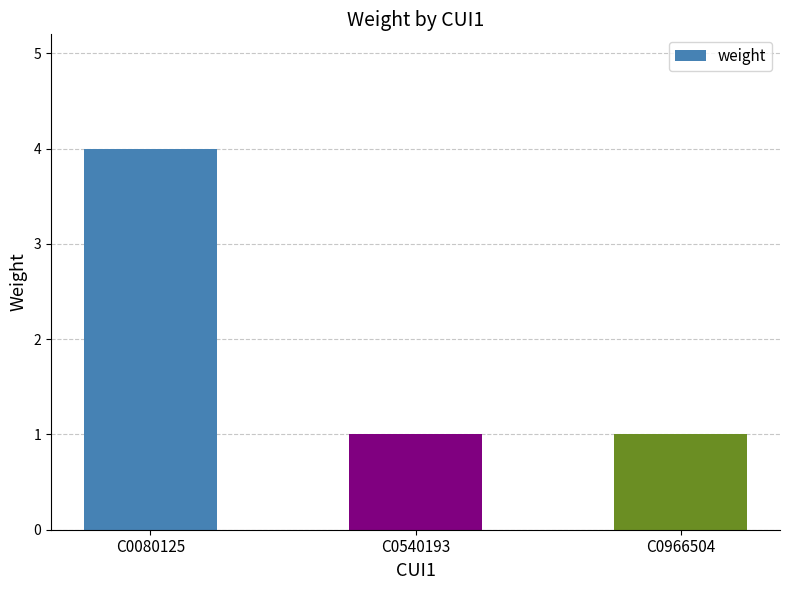

What is the maximum value shown in the chart?

4